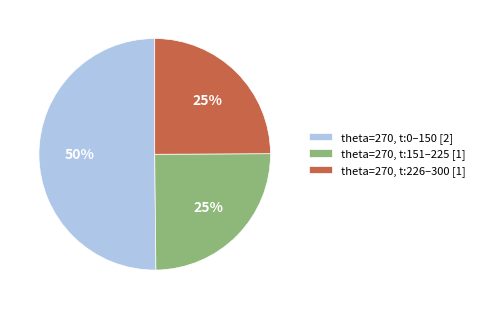

What percentage is the theta=270, t:151–225 [1] slice, to the nearest percent?

25%